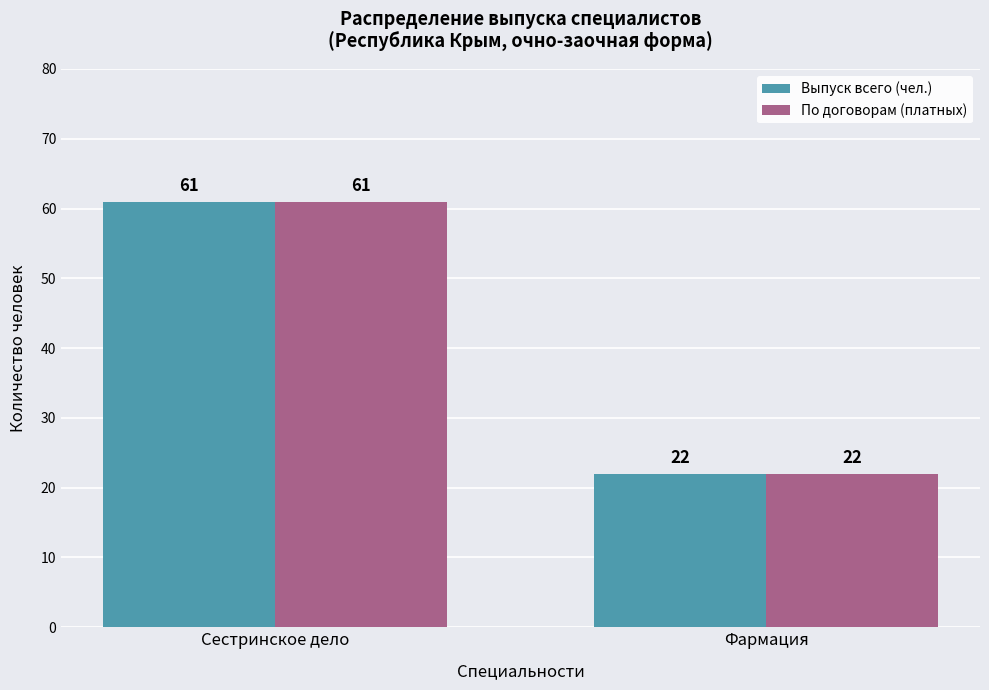

What position from the right is Сестринское дело?

2